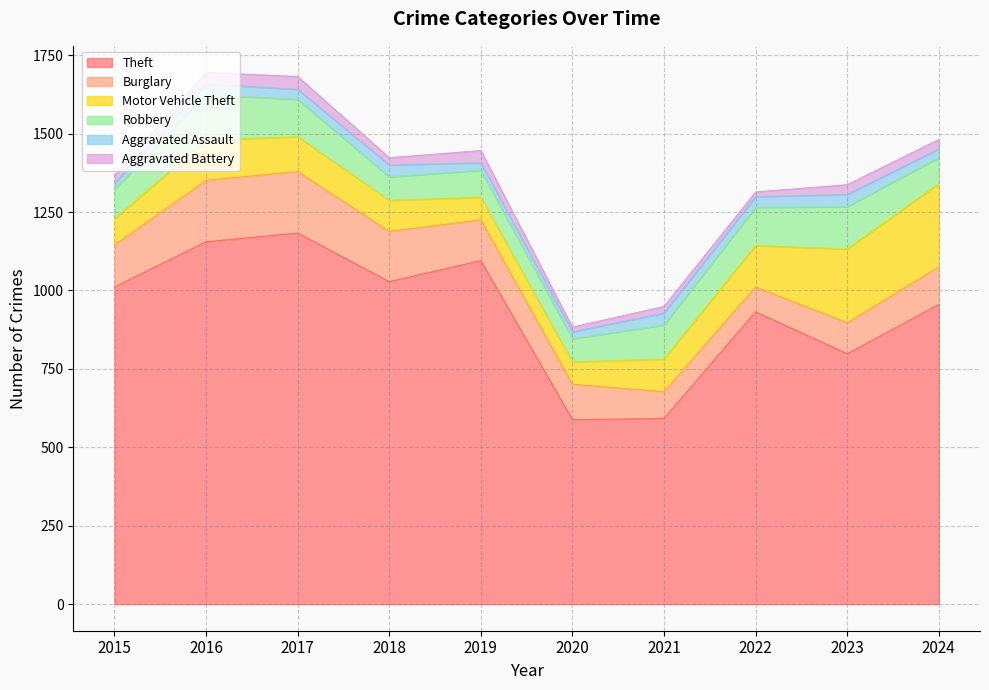

Reading left to right, extract all data points from this chart.

Theft: 2015=1011	2016=1155	2017=1183	2018=1028	2019=1095	2020=588	2021=592	2022=932	2023=798	2024=955
Burglary: 2015=134	2016=196	2017=196	2018=160	2019=130	2020=113	2021=85	2022=79	2023=99	2024=120
Motor Vehicle Theft: 2015=83	2016=128	2017=111	2018=99	2019=72	2020=71	2021=104	2022=132	2023=235	2024=265
Robbery: 2015=95	2016=145	2017=119	2018=75	2019=86	2020=74	2021=109	2022=122	2023=135	2024=83
Aggravated Assault: 2015=18	2016=34	2017=32	2018=38	2019=24	2020=22	2021=38	2022=34	2023=39	2024=28
Aggravated Battery: 2015=26	2016=37	2017=41	2018=23	2019=39	2020=15	2021=21	2022=15	2023=31	2024=30